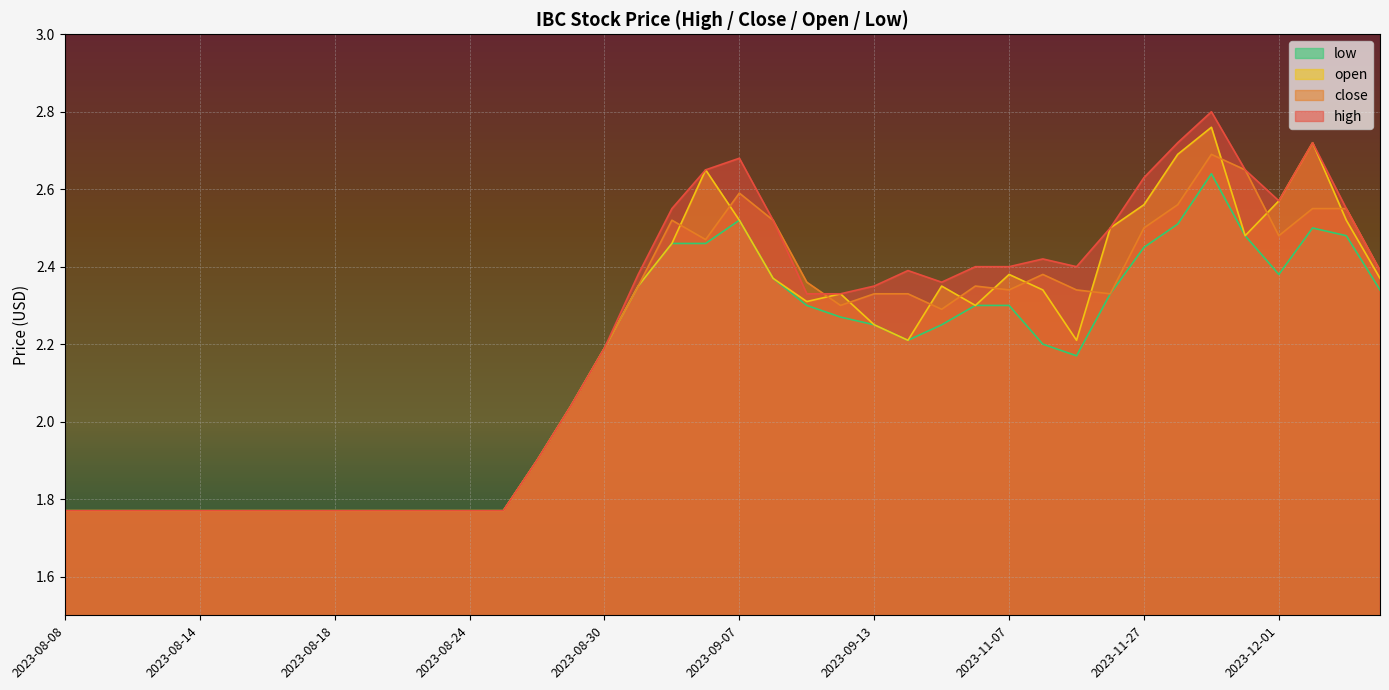

What position from the right is 2023-08-22?

30